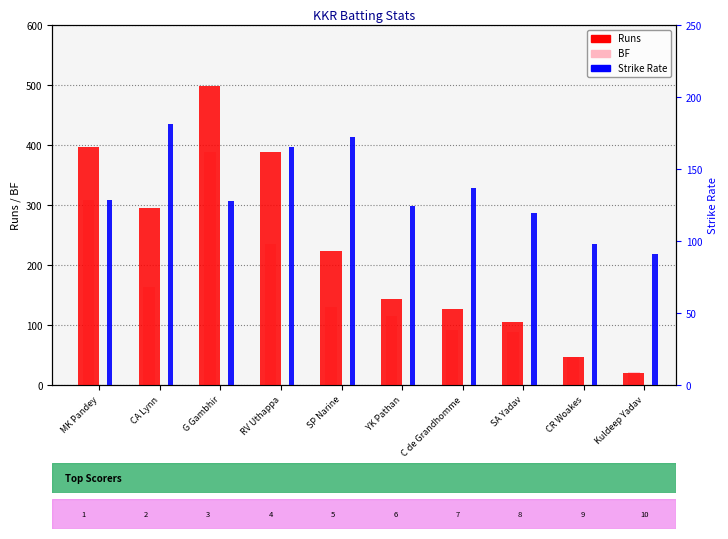

How many data points in BF are less than 130?

5